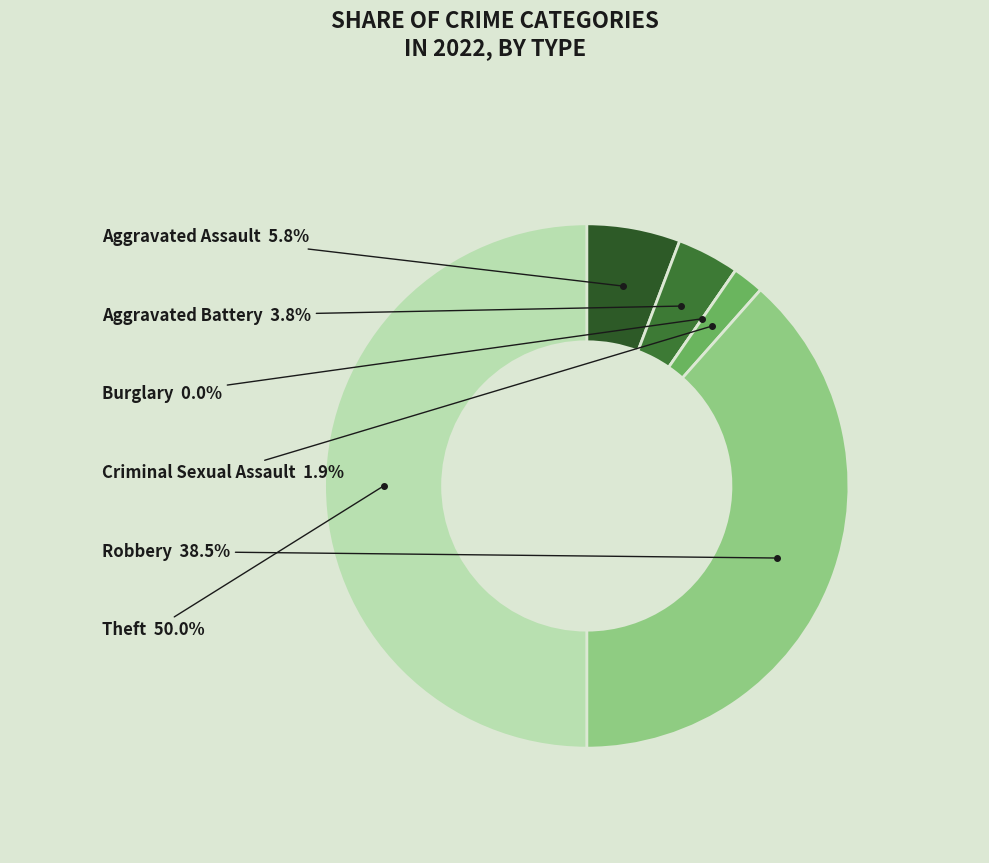

What percentage is the Aggravated Battery slice, to the nearest percent?

4%